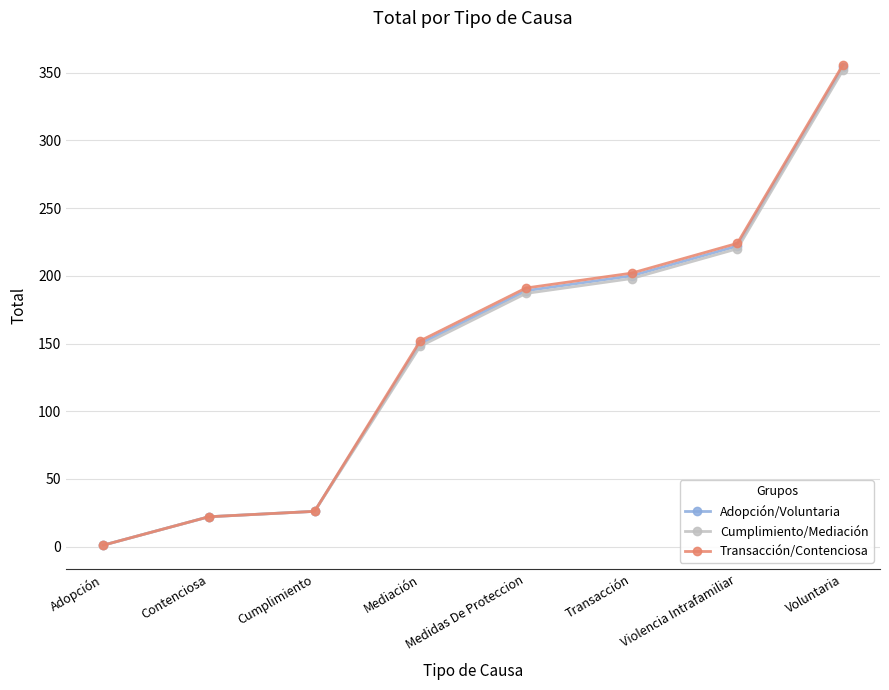

Does the chart have visible grid lines?

Yes